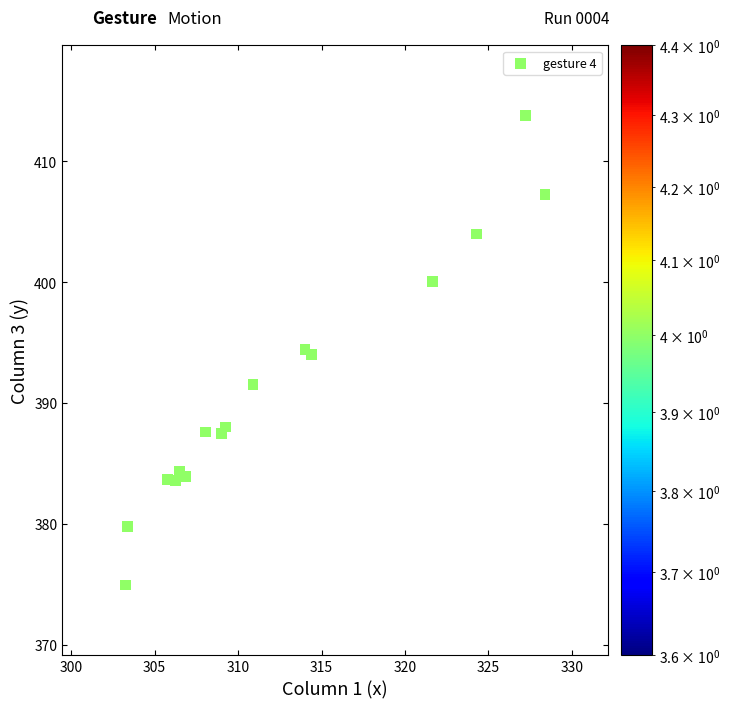

What is the range of X values (max minus min)?

25.1